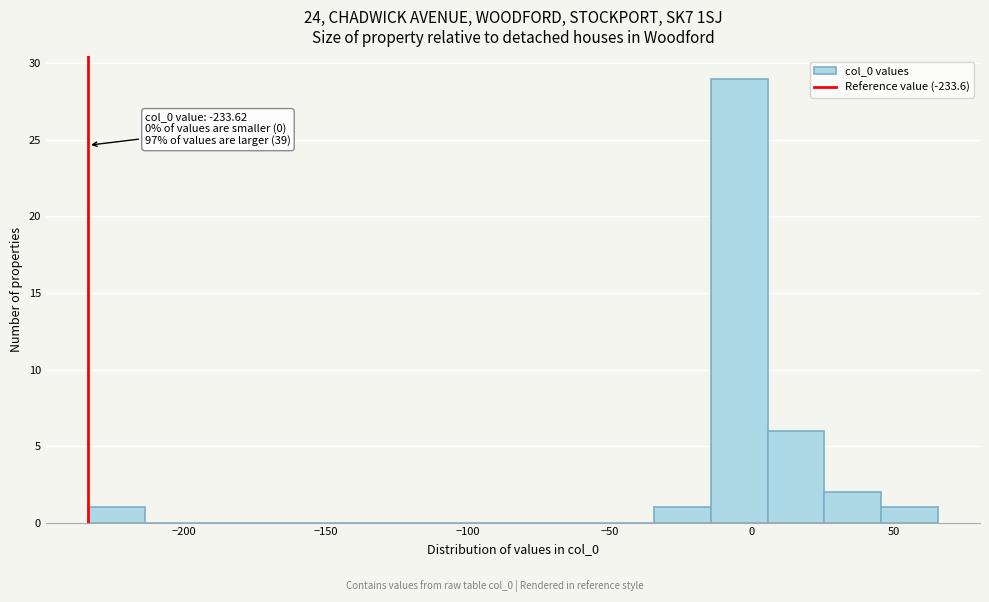

Read against the x-axis, roughly where is the centre of the tallest bar?

-5